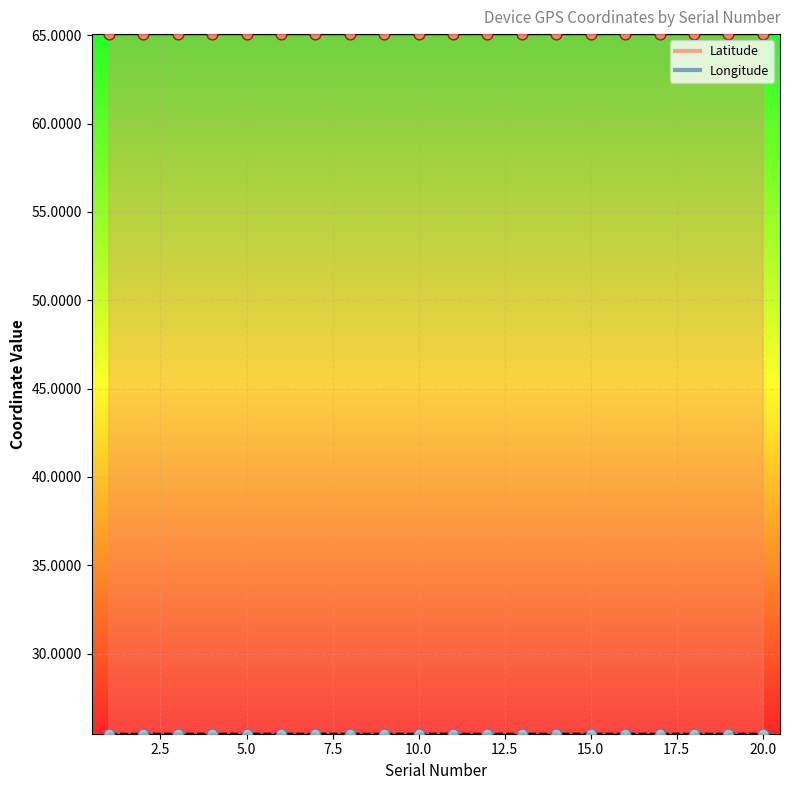

Which series contains the highest Y value?

Latitude